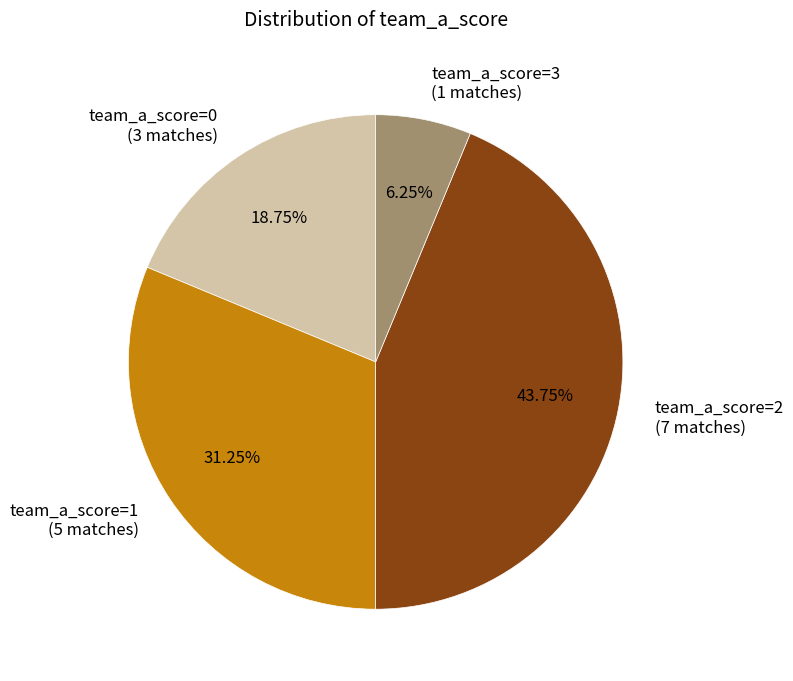

Which category has the smallest portion of the pie?

team_a_score=3